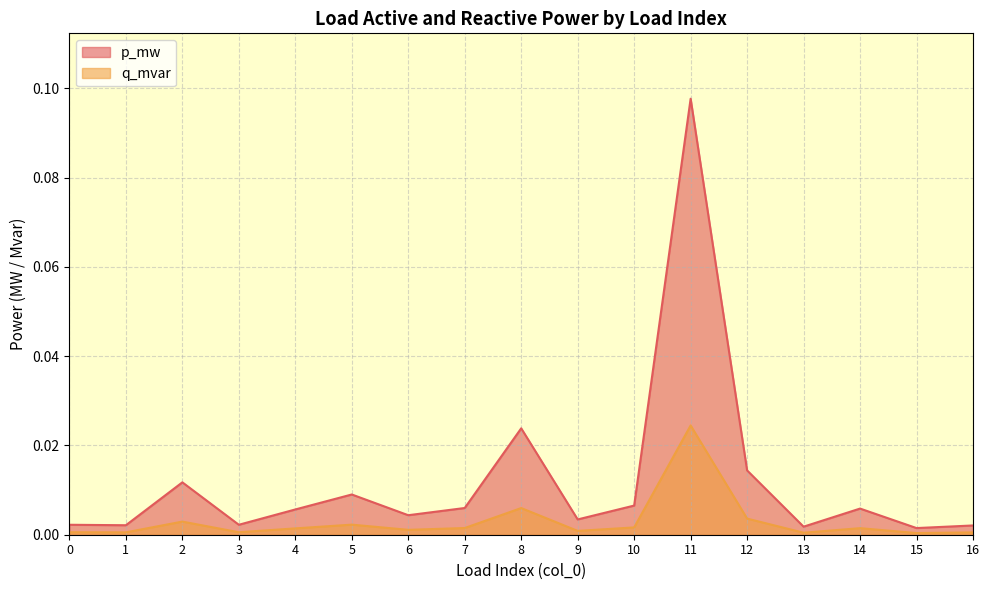

Which category has the highest value across all series?

11